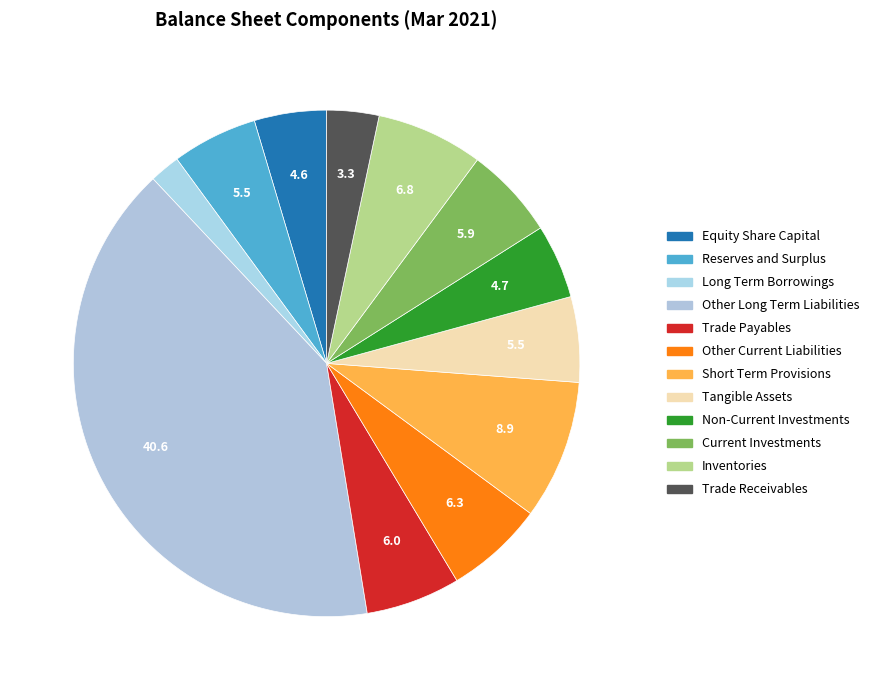

Is there any slice that represents more than half of the pie?

No